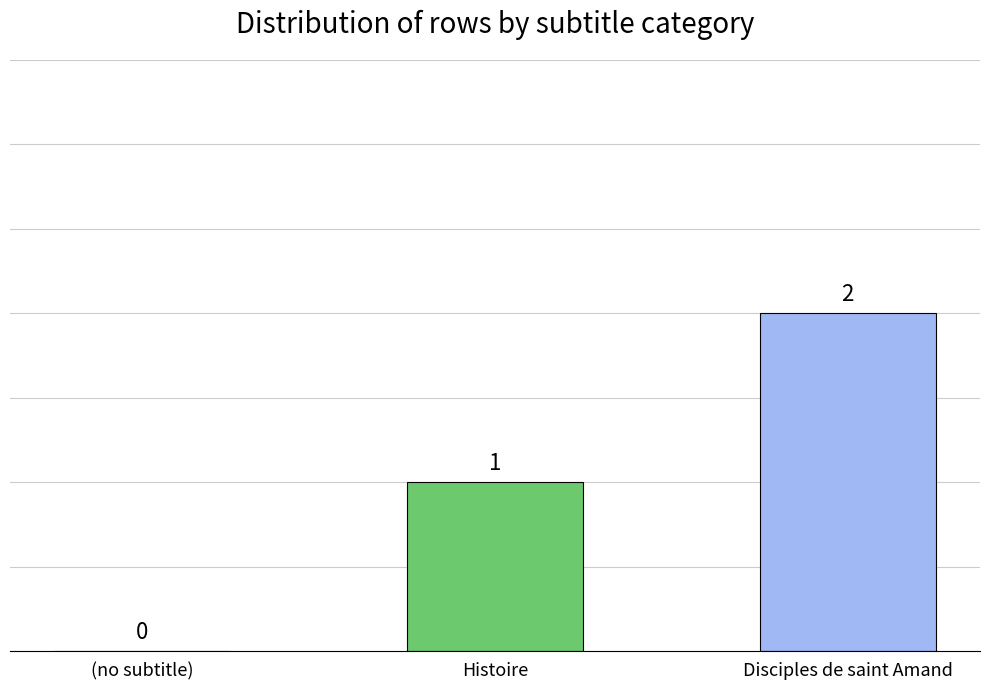

Which label corresponds to the largest value in the chart?

Disciples de saint Amand